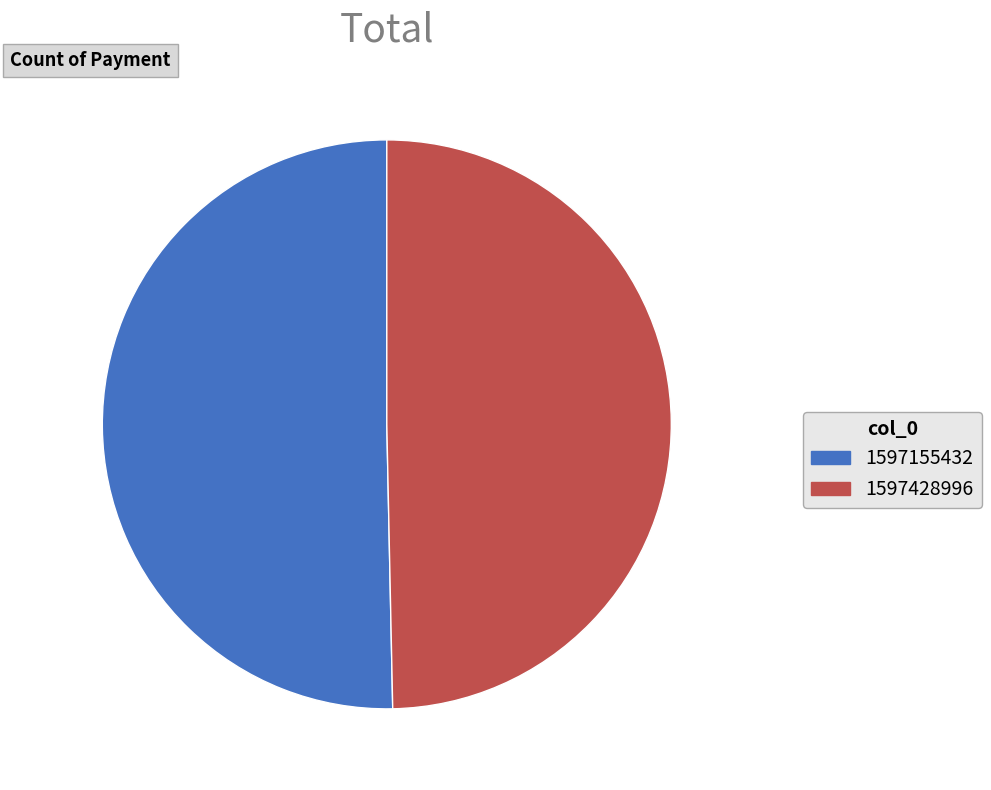

Is the sum of 1597428996 and 1597155432 greater than half?

Yes